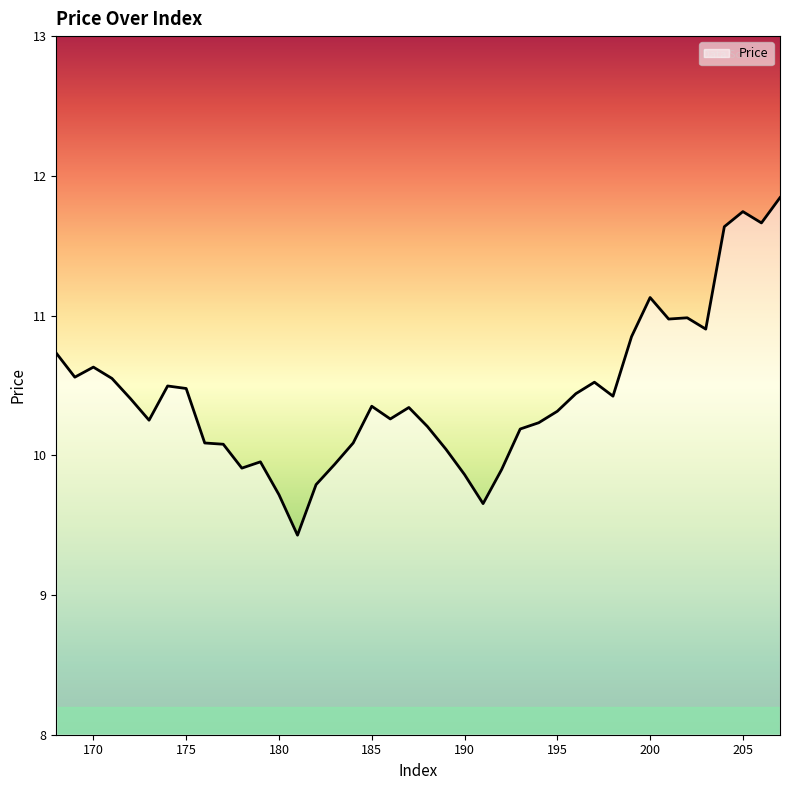

What is the smallest value displayed?

9.4